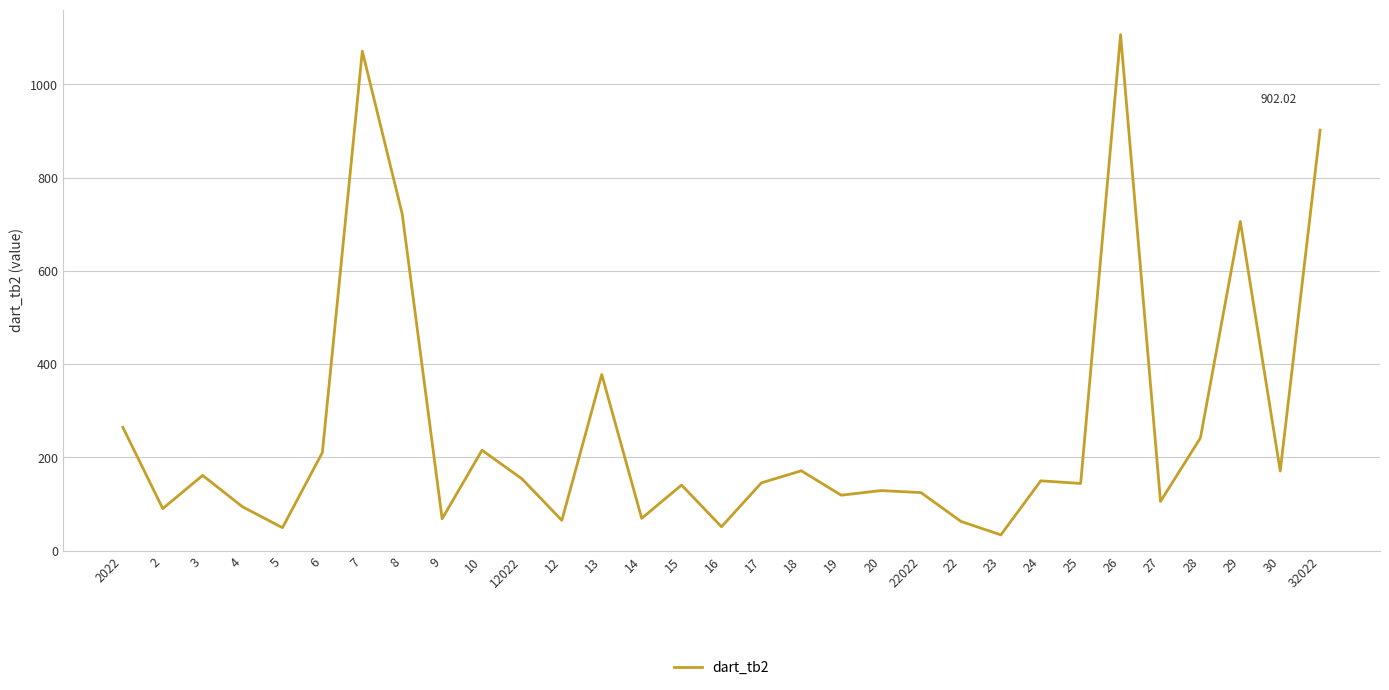

Which has a higher value, 22 or 29?

29